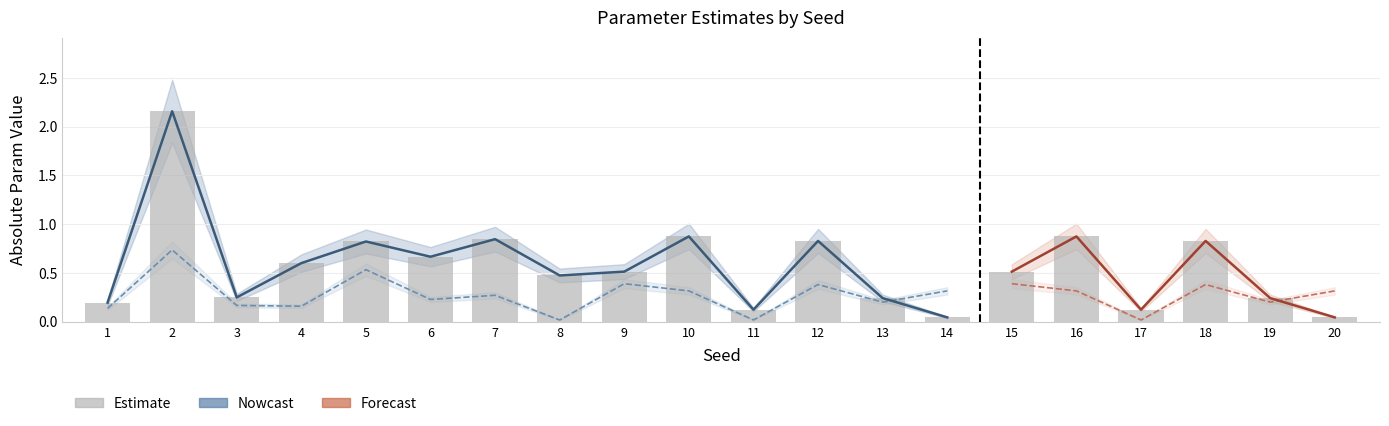

Between 4 and 17, which is larger?

4